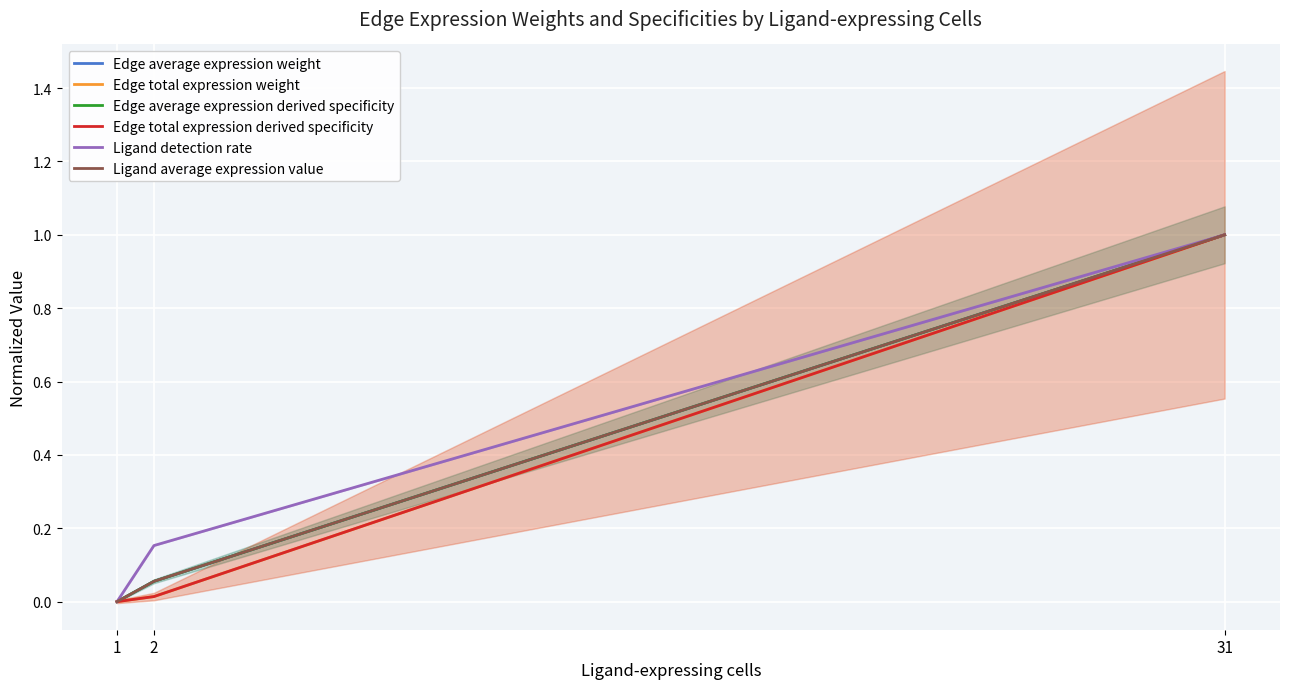

What is the value of the Edge average expression derived specificity point at the 3rd from the left?

1.0